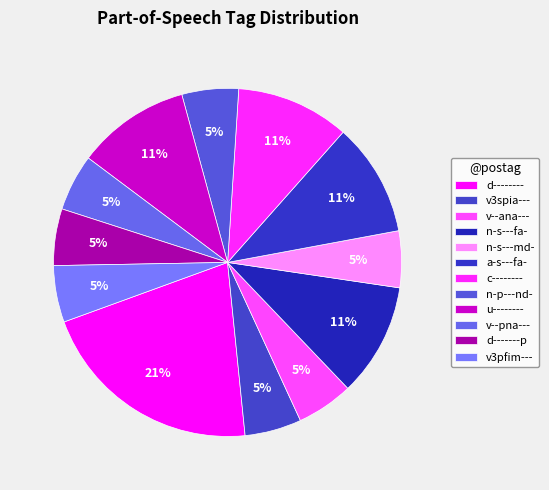

How much of the chart is everything except a-s---fa-?

89.5%